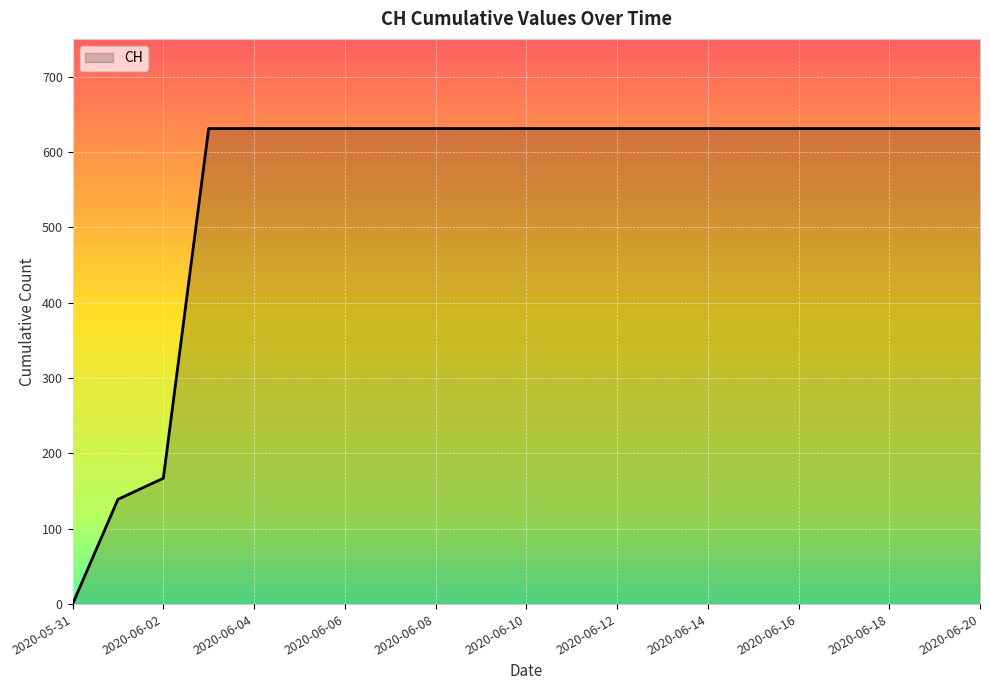

What is the greatest value displayed?

631